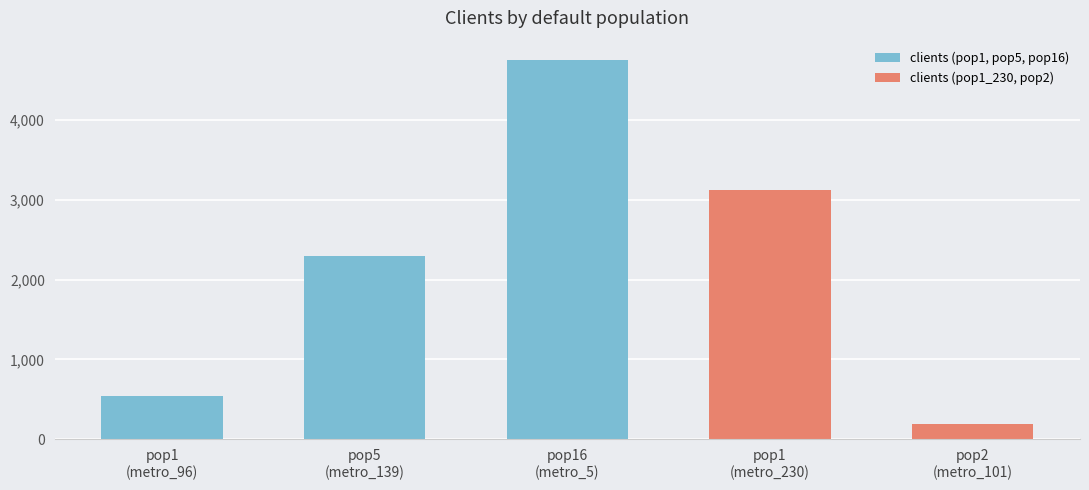

Between pop1
(metro_230) and pop1
(metro_96), which is larger?

pop1
(metro_230)